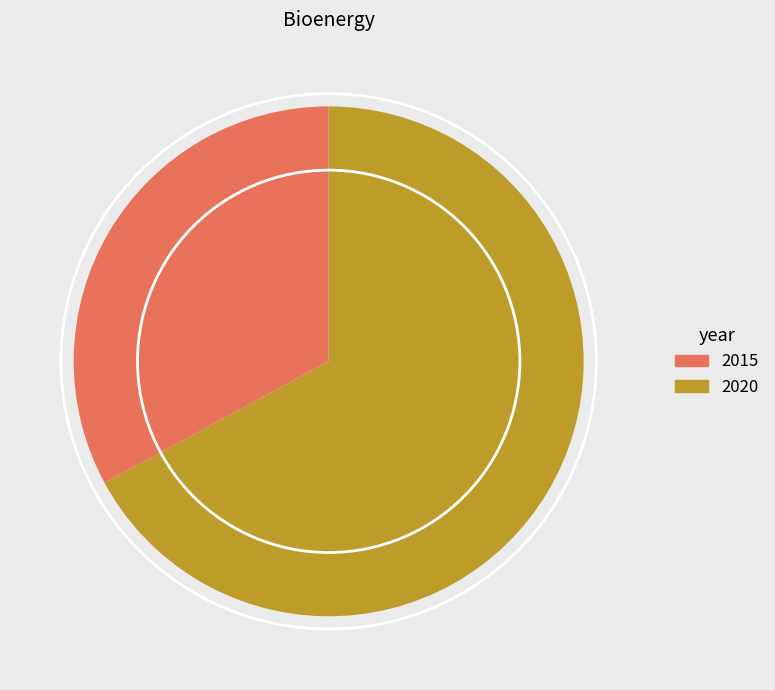

Combined, do 2020 and 2015 account for over 50%?

Yes